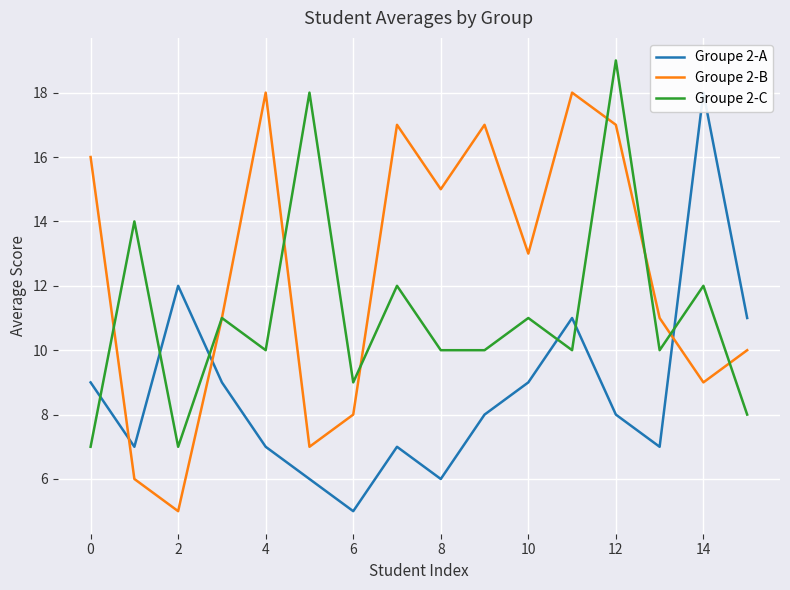

What is the label of the 4th point from the right?

12